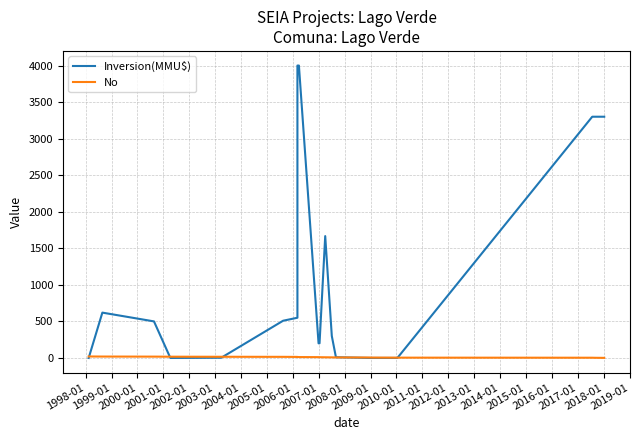

At 2010-01, list the series in order from smallest to largest.

No, Inversion(MMU$)